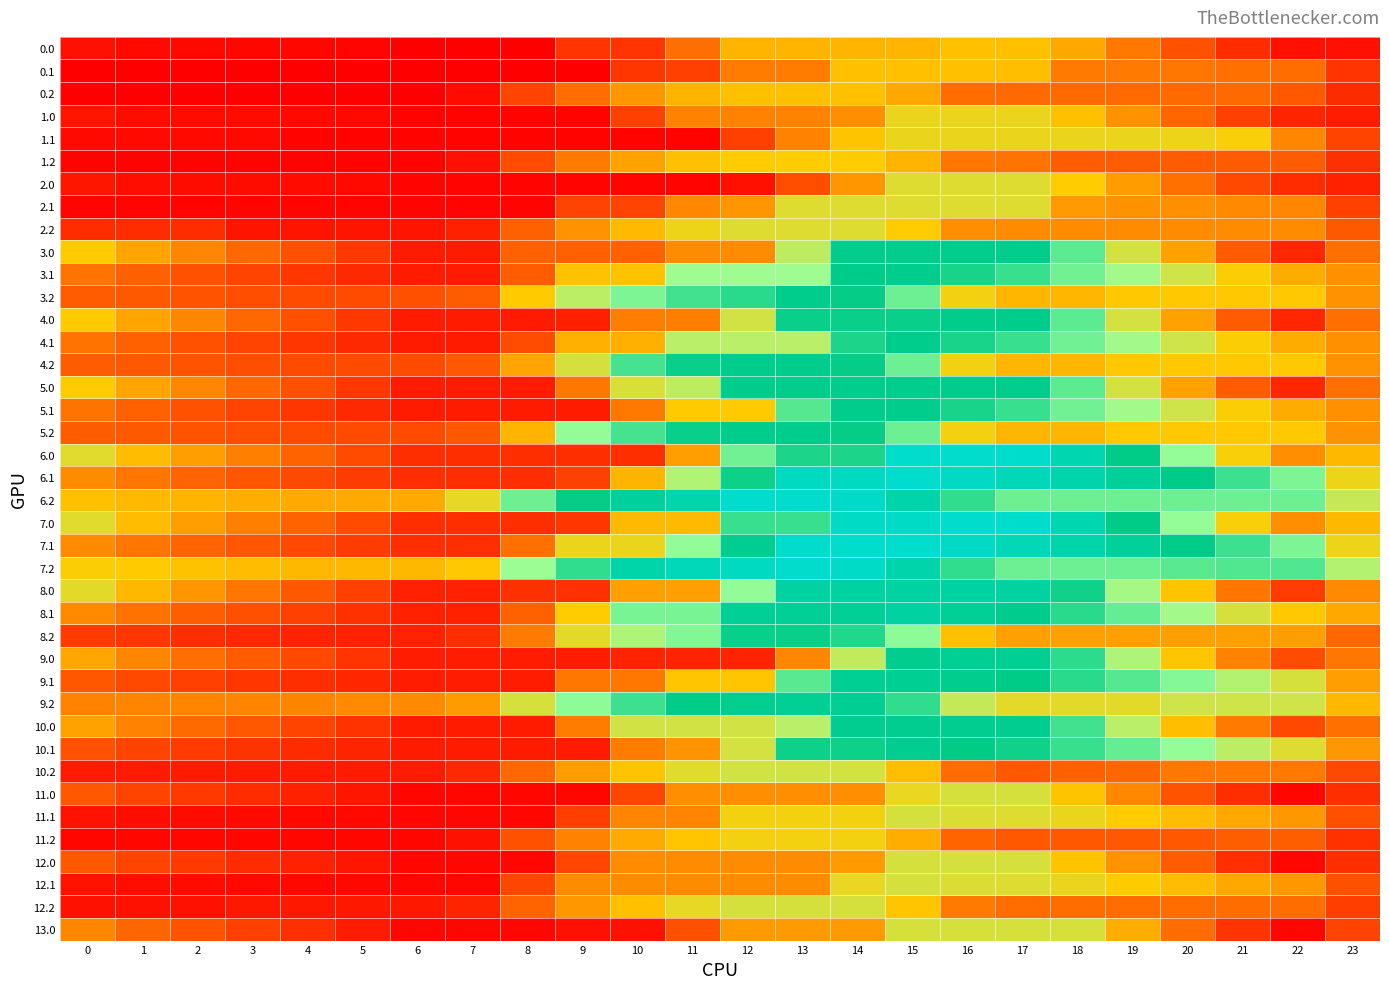

What is the difference between the highest and lowest values at 9?

1964.0